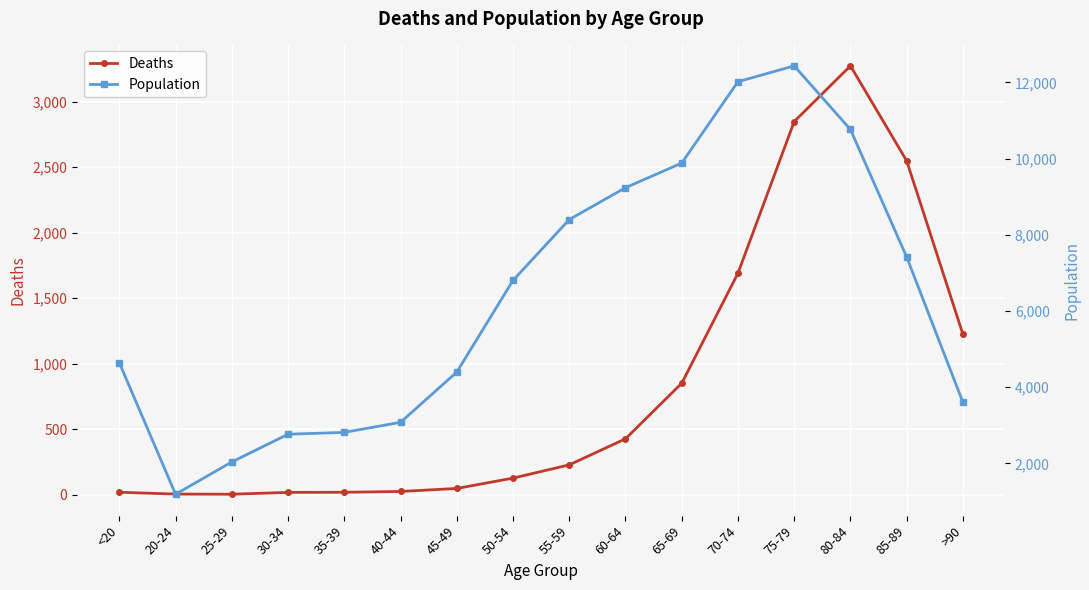

What is the sum of all Deaths values?

13343